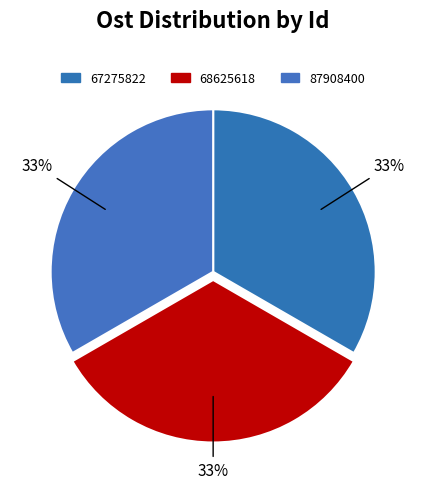

Count the number of slices in the pie.

3